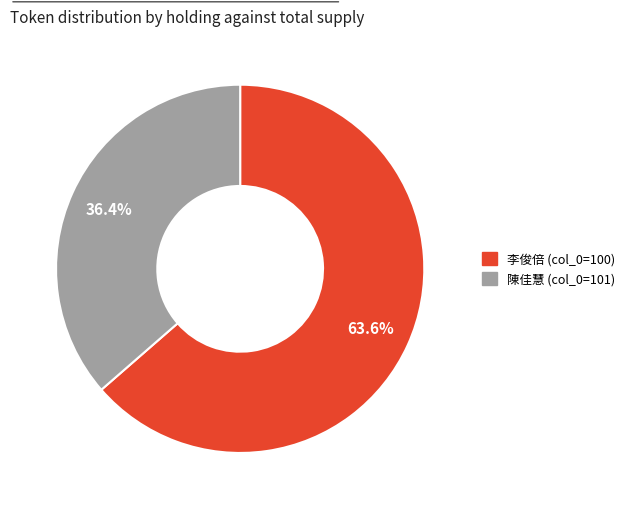

What portion of the pie excludes 陳佳慧 (col_0=101)?

63.6%